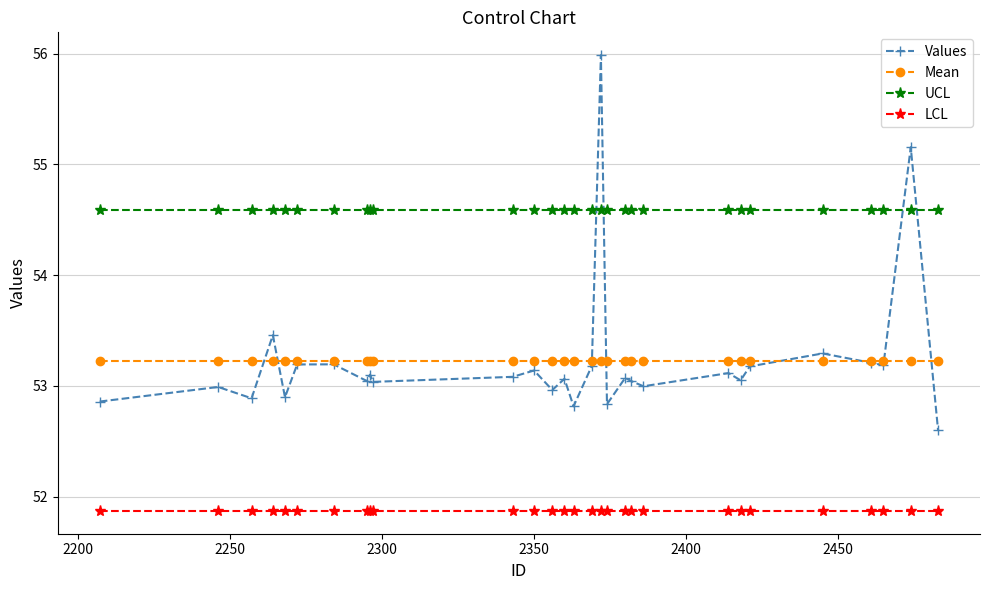

What is the minimum value for Values?

52.6